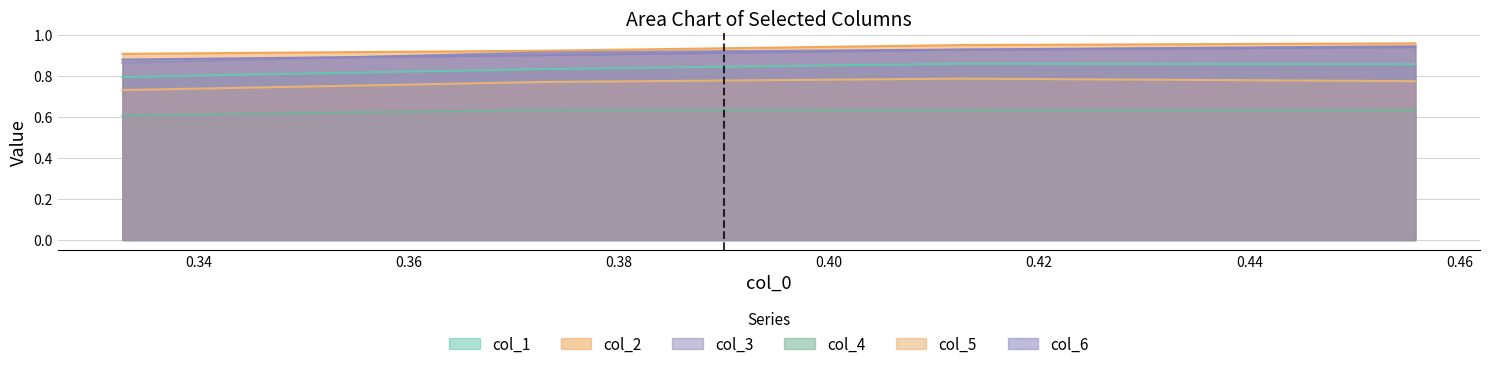

The col_5 series shows 0.2 at 0.34. True or false?

False